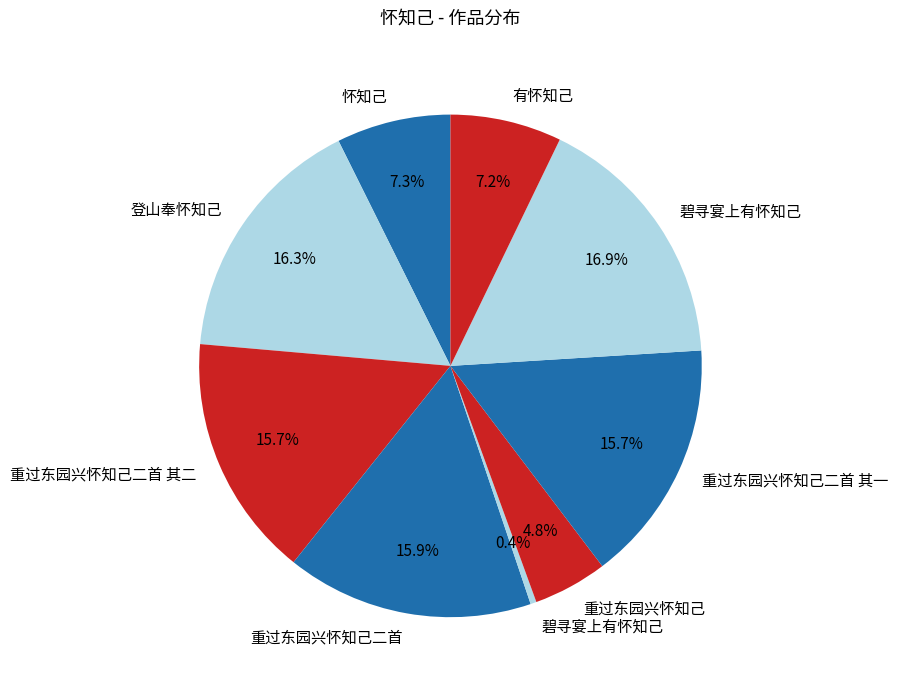

How many segments does this pie chart have?

9